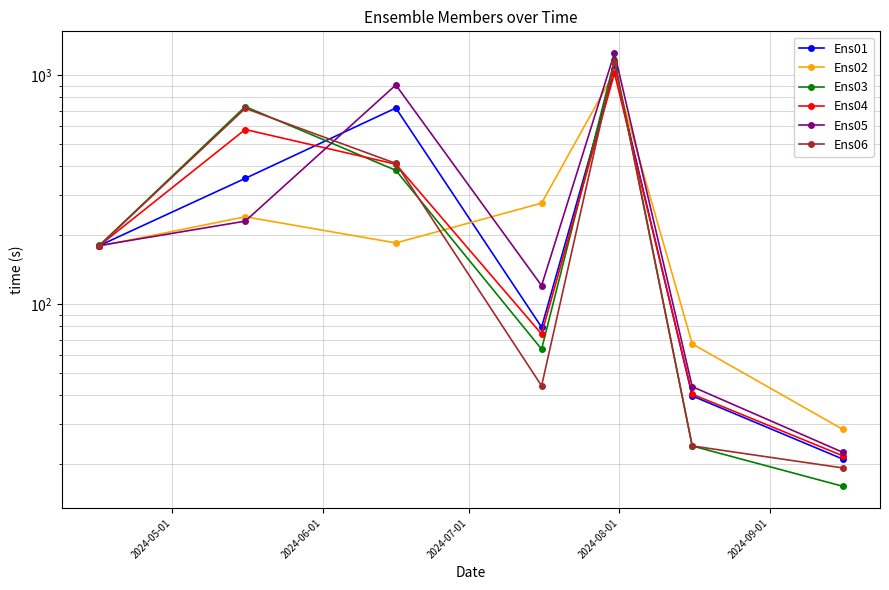

How many lines are shown in the chart?

6